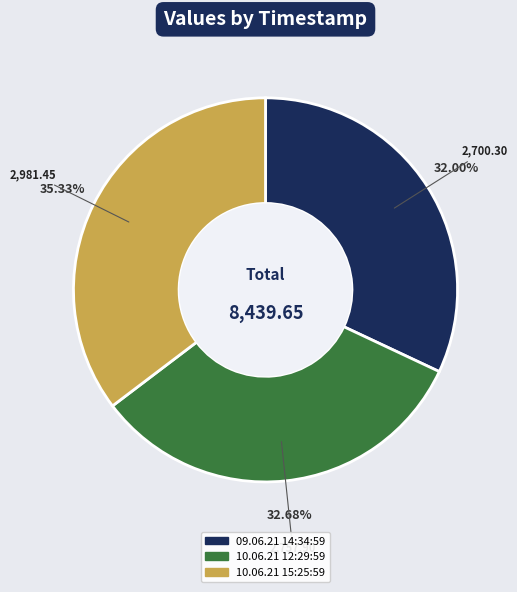

Rank the categories by value from highest to lowest.

10.06.21 15:25:59, 10.06.21 12:29:59, 09.06.21 14:34:59